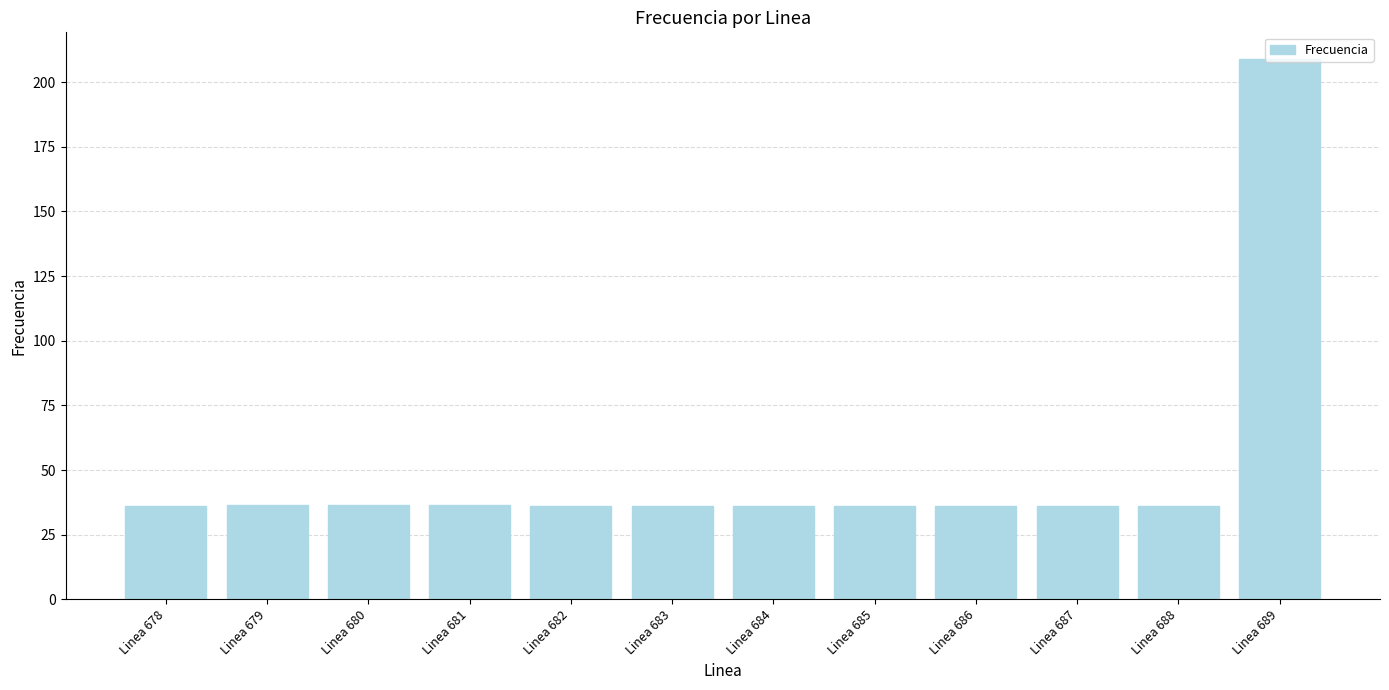

Does the chart contain any negative values?

No